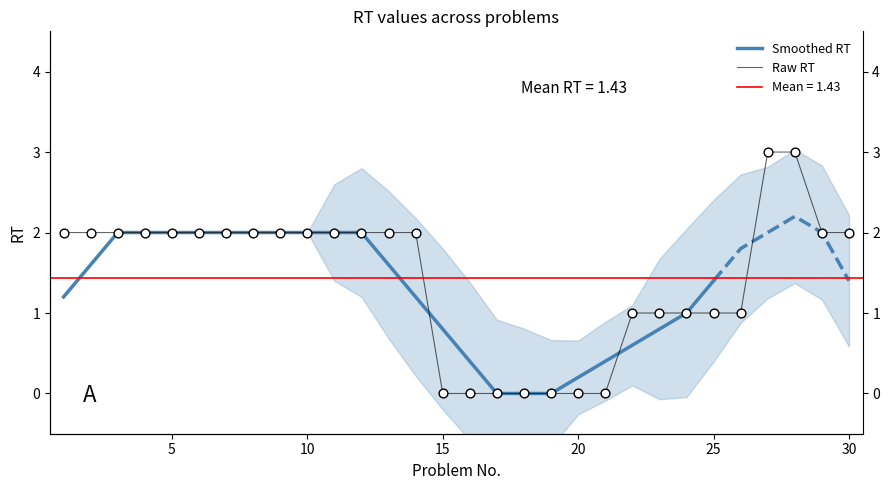

What is the change in value from 17 to 22?

+1